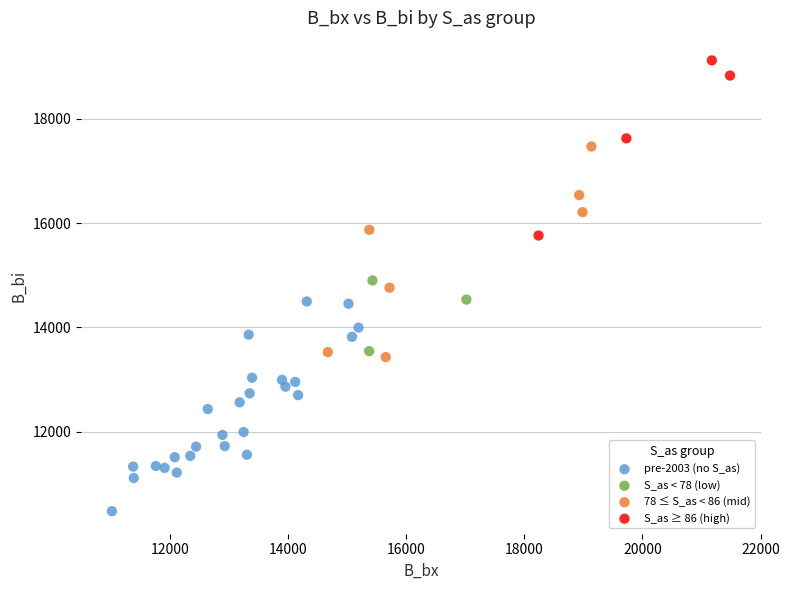

Which series reaches the minimum Y coordinate?

pre-2003 (no S_as)